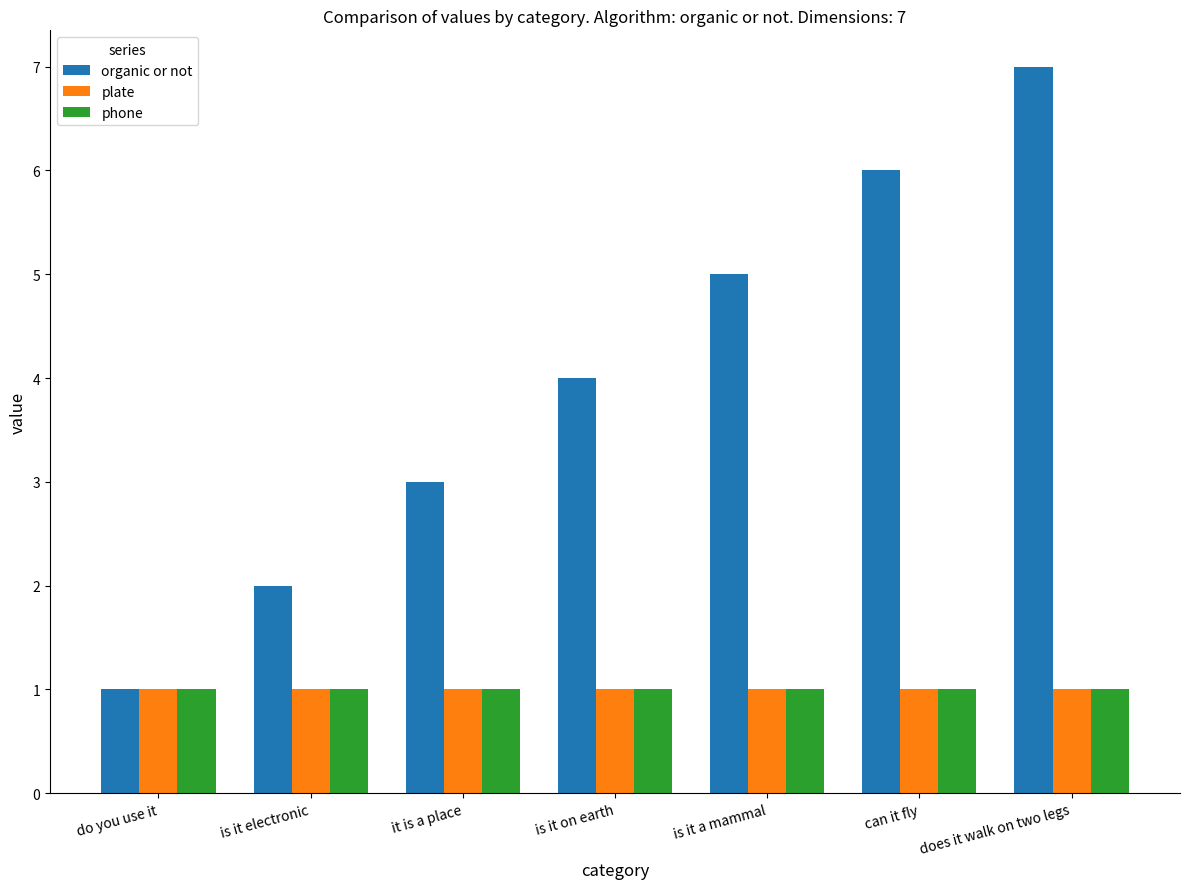

What value does the organic or not series have at can it fly?

6